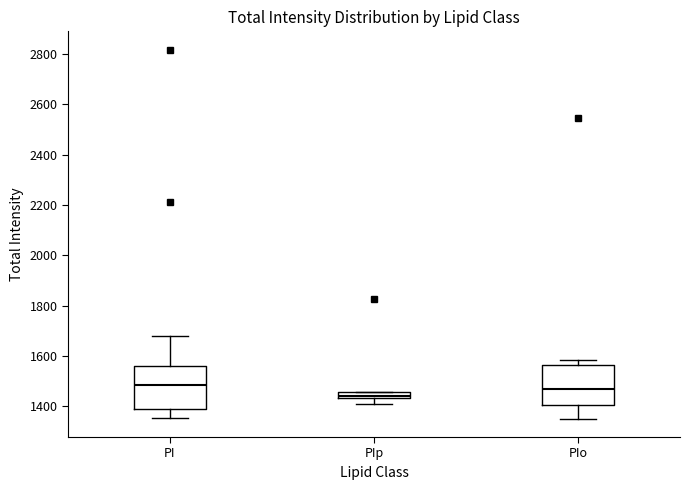

Where is the lower edge of the box for PIp on the y-axis? The values are not printed on the chart, so give them approximately, as read against the axis.

1440